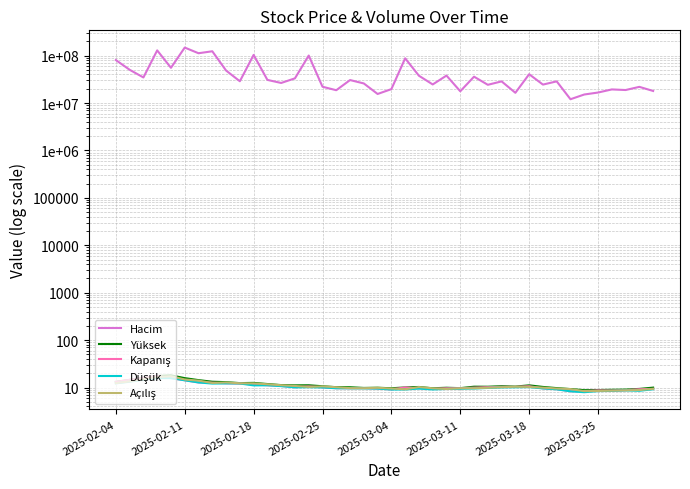

Which has a higher value, 19 or 27?

27